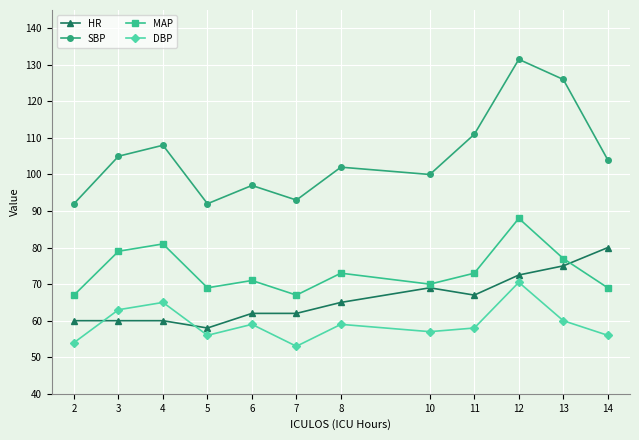

At how many categories does at least one series exceed 88?

12